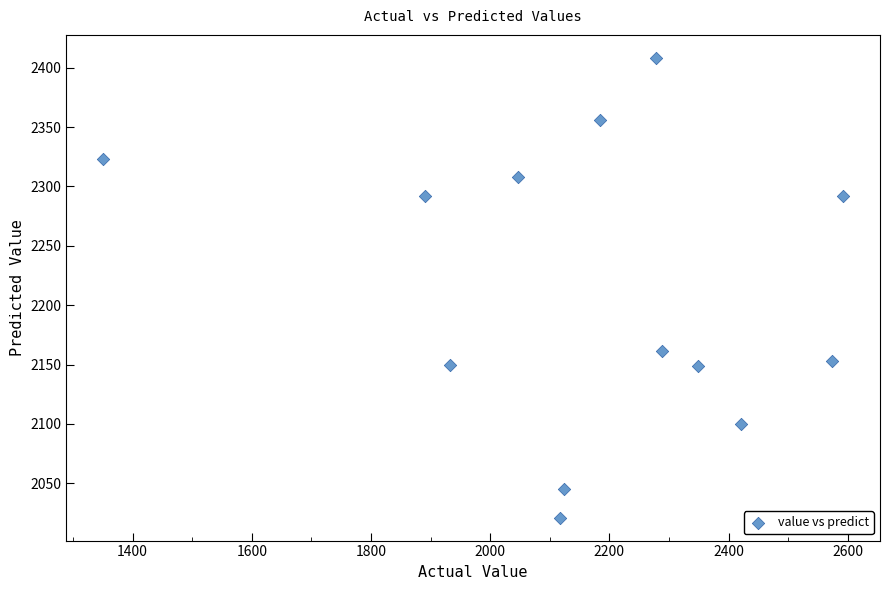

What is the range of Y values (max minus min)?

387.2